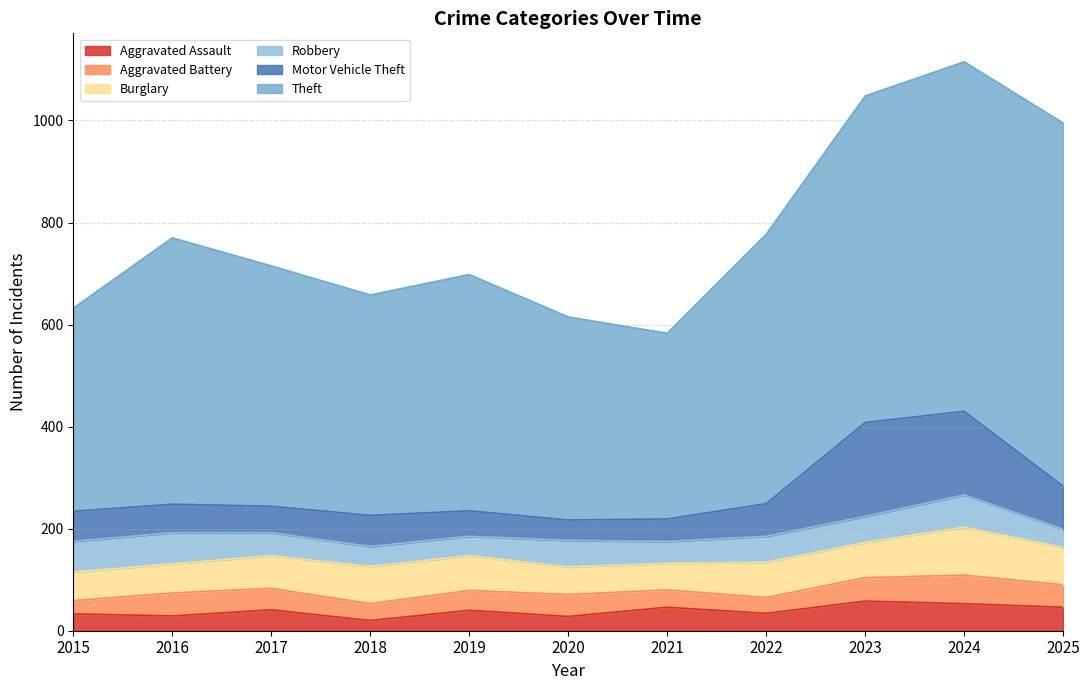

What value does the Aggravated Assault series have at 2020?

28